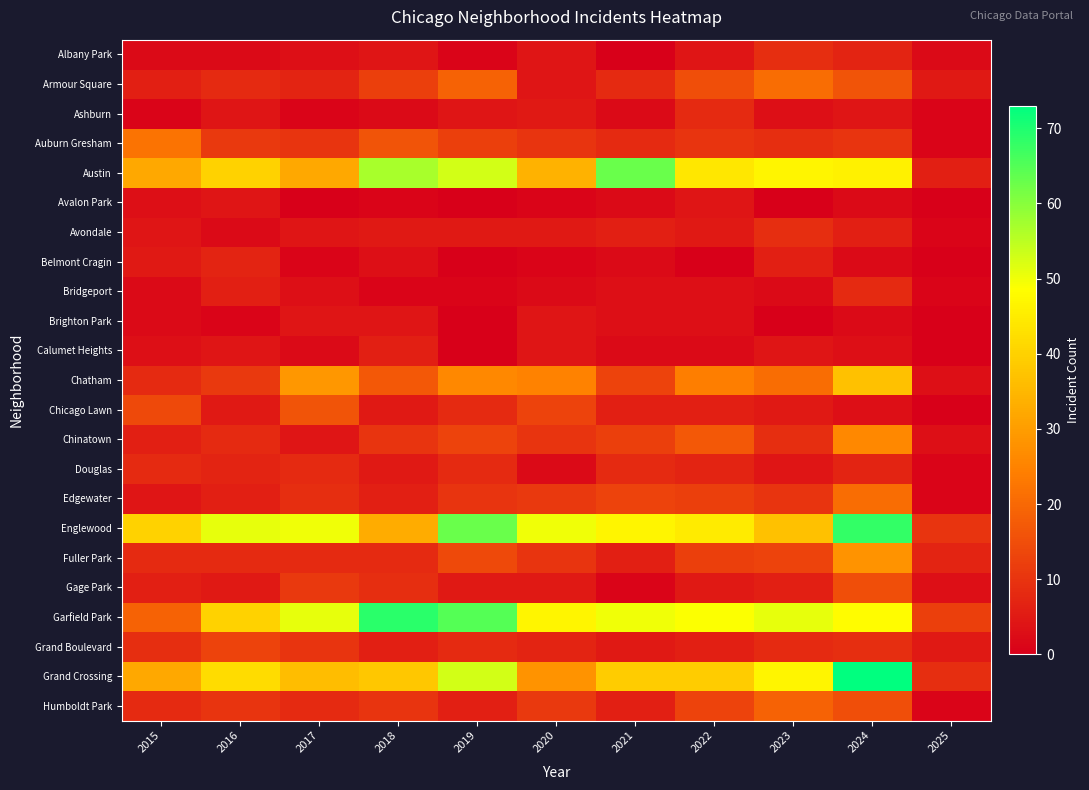

Between 2023 and 2018, which is larger?

2023